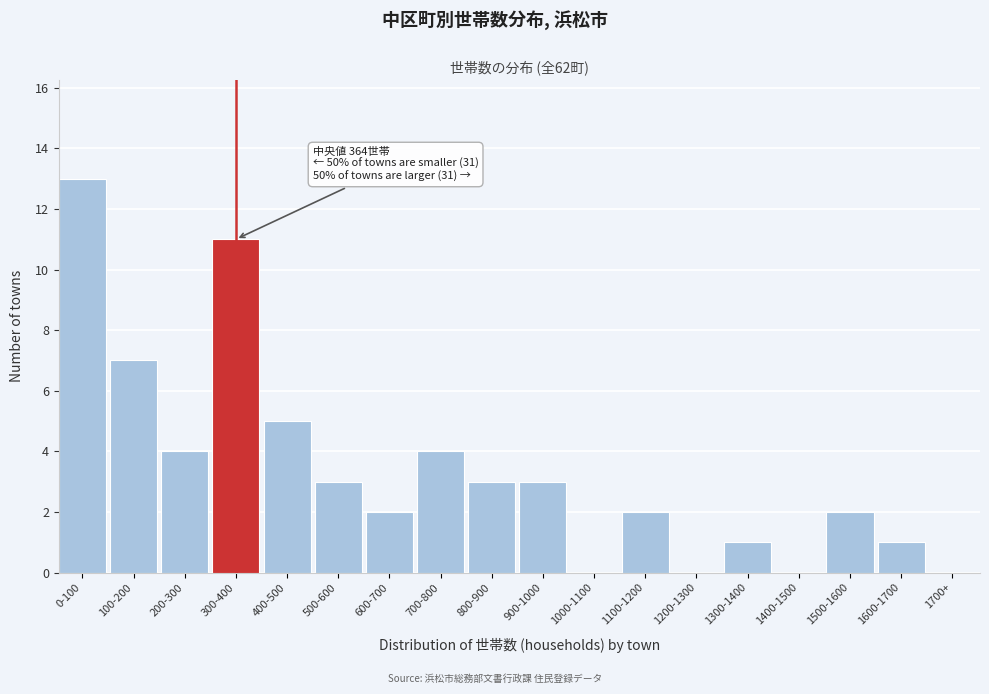

Reading left to right, what are all the values shown in this chart?

0-100=13	100-200=7	200-300=4	300-400=11	400-500=5	500-600=3	600-700=2	700-800=4	800-900=3	900-1000=3	1000-1100=0	1100-1200=2	1200-1300=0	1300-1400=1	1400-1500=0	1500-1600=2	1600-1700=1	1700+=0